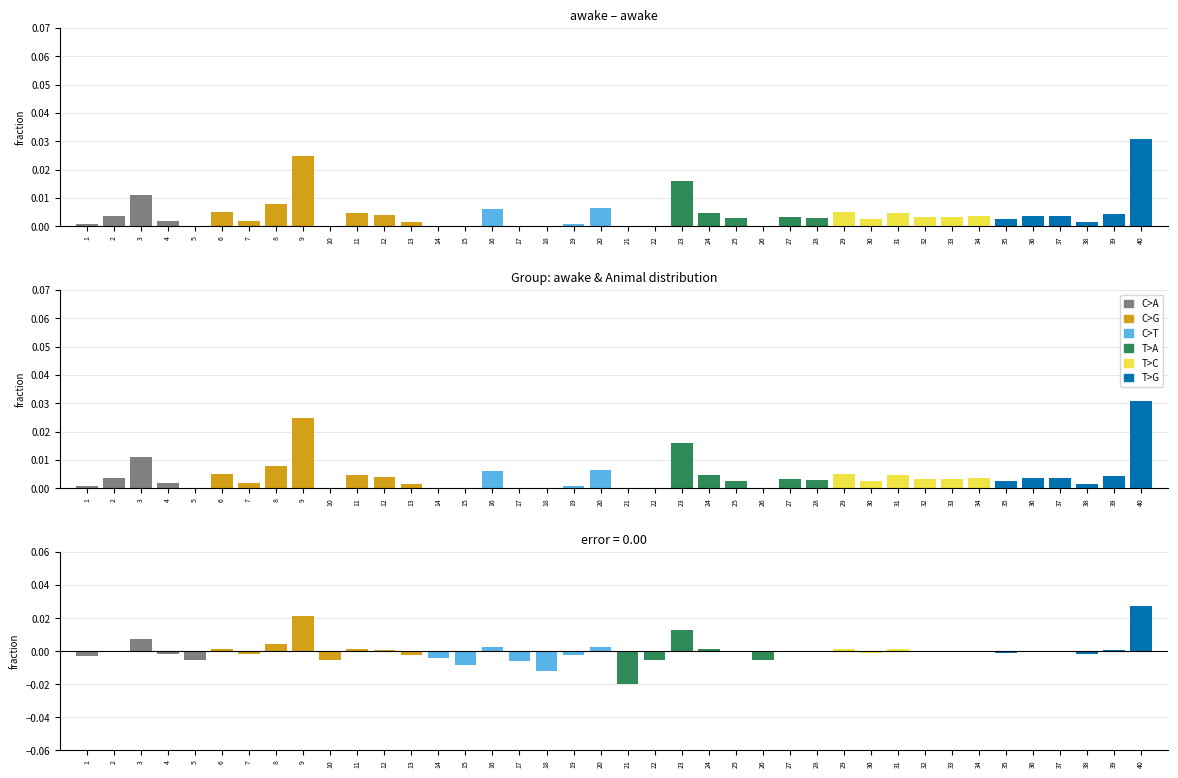

Is the value of error at 36 greater than the value of awake at 11?

No